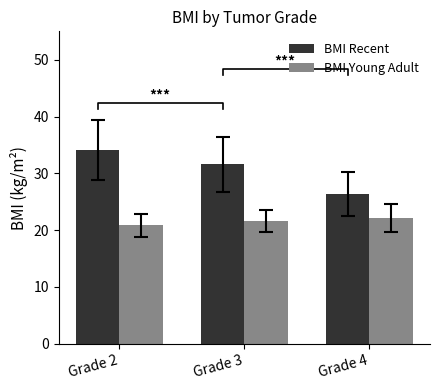

Which category has the lowest value across all series?

Grade 2